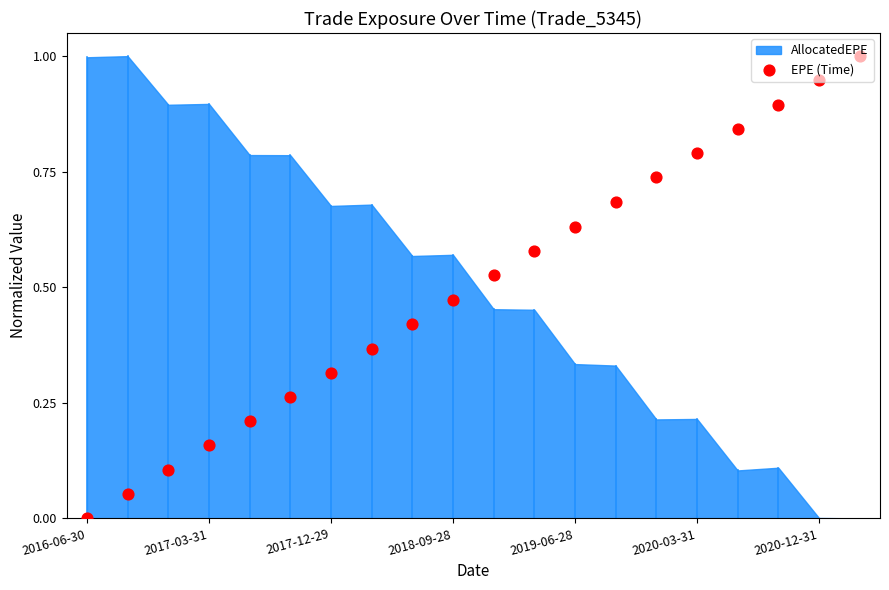

What is the change in value from 7 to 16?

+0.5